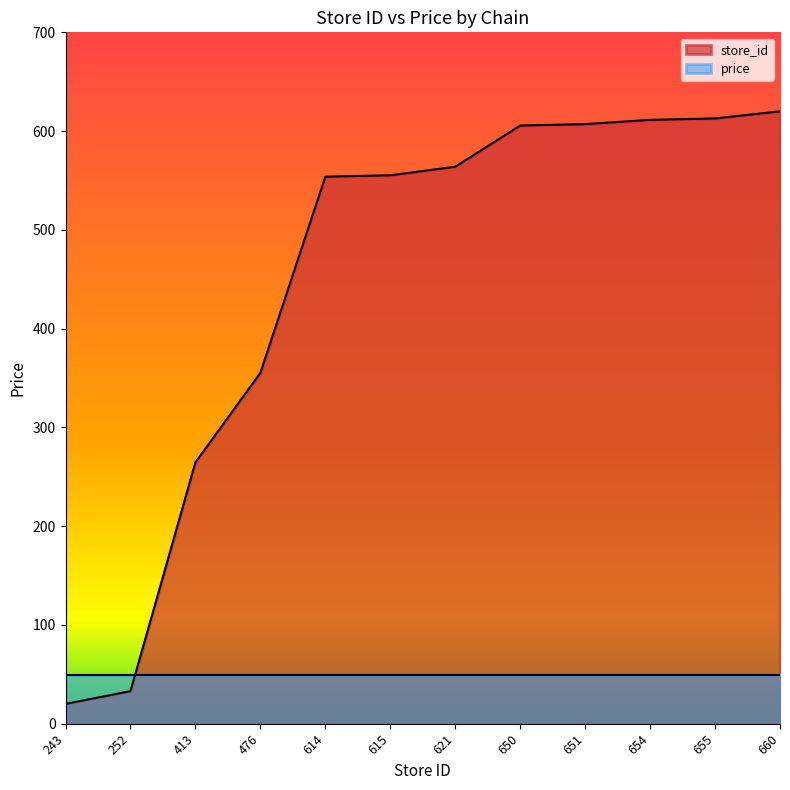

Which label corresponds to the smallest value in the chart?

243